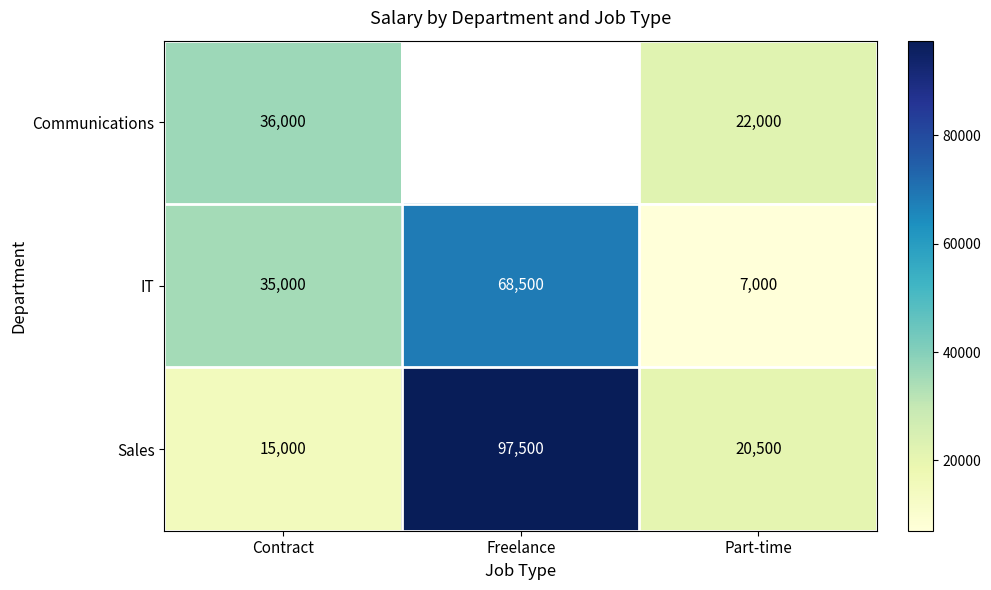

The value of IT at Contract is 35000. True or false?

True